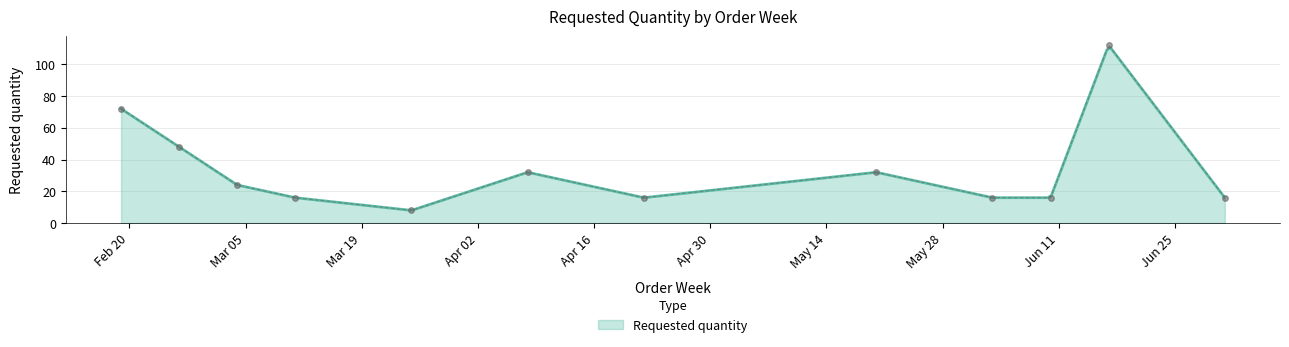

Which category has the highest value across all series?

2024-06-17